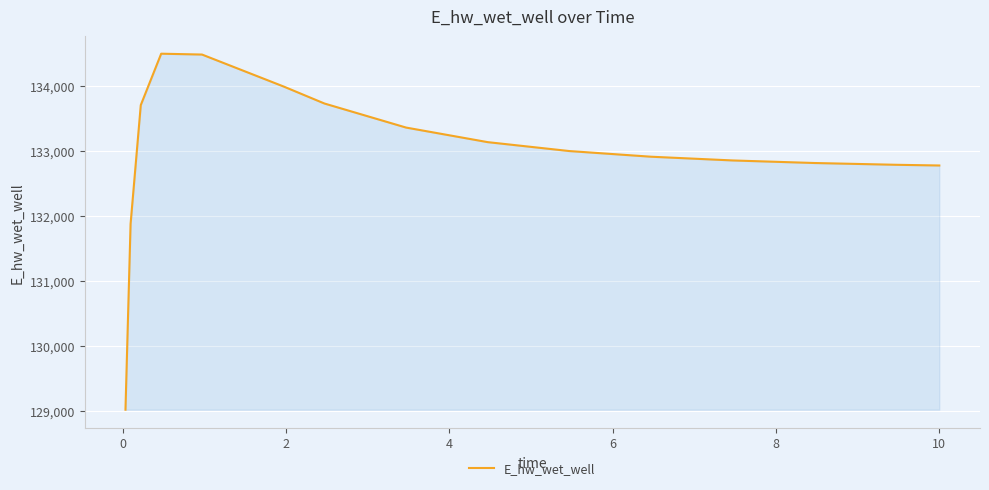

What is the greatest value displayed?

134492.9